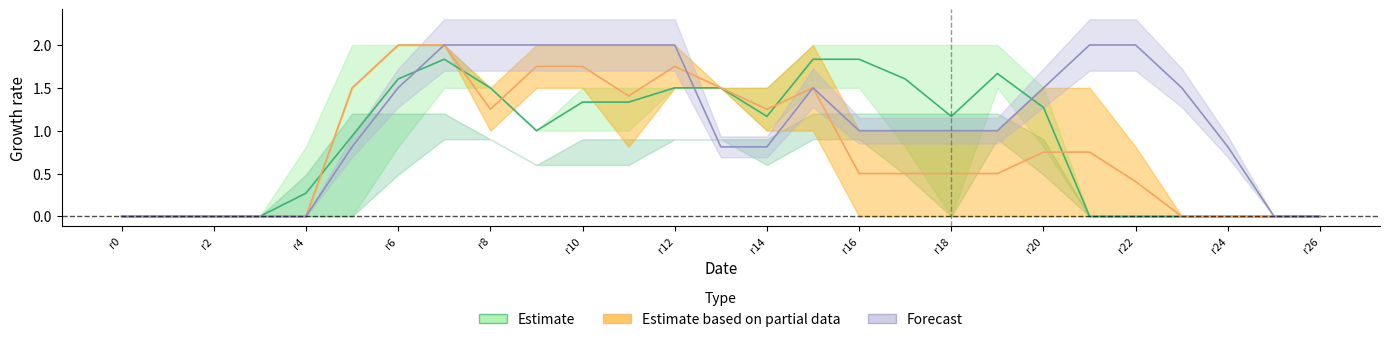

Which series has the largest range (max minus min)?

Estimate based on partial data